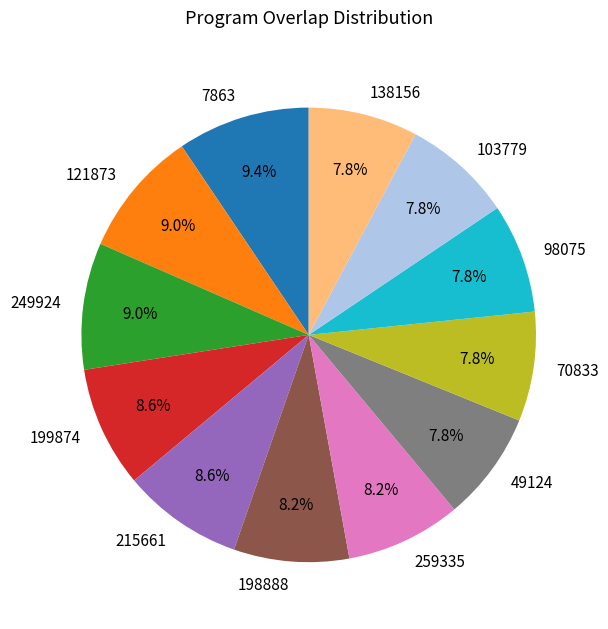

What percentage is the 70833 slice, to the nearest percent?

8%